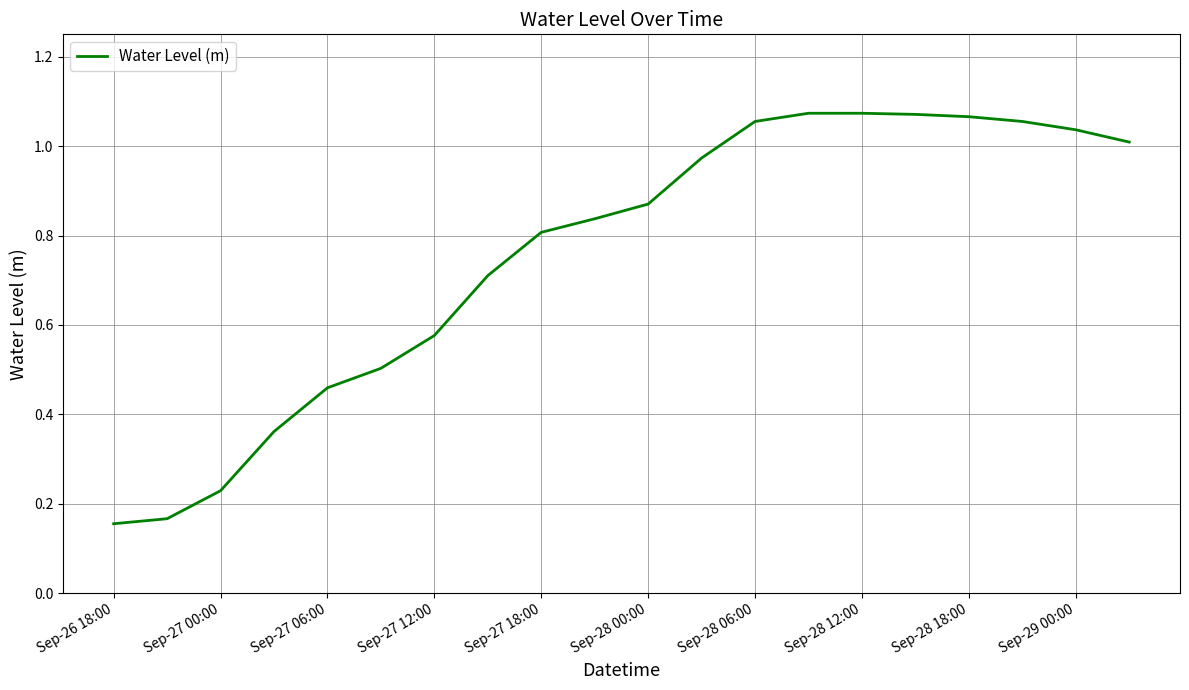

What is the label of the 16th point from the left?

15